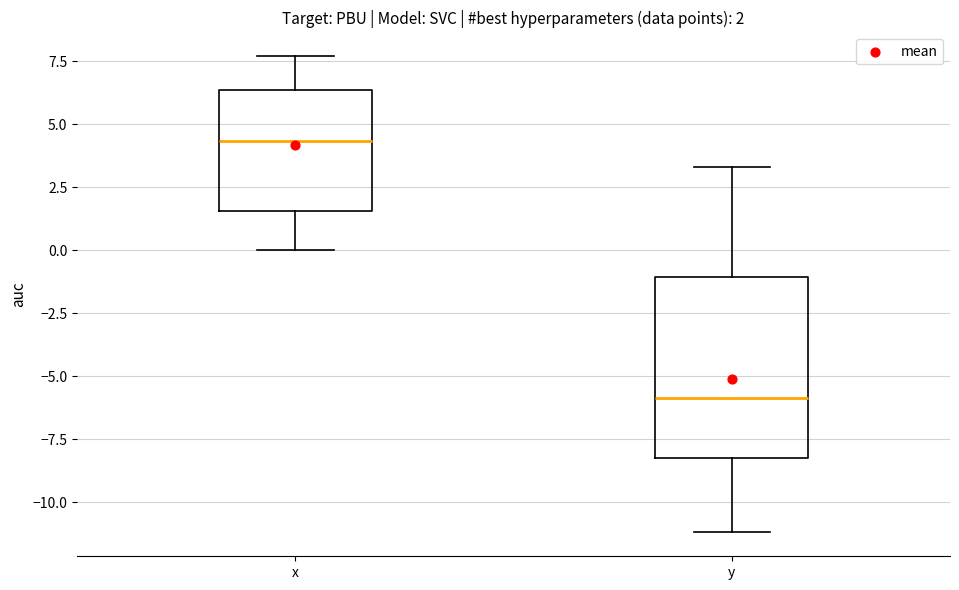

Which box is the tallest, from its lower edge to its upper edge?

y